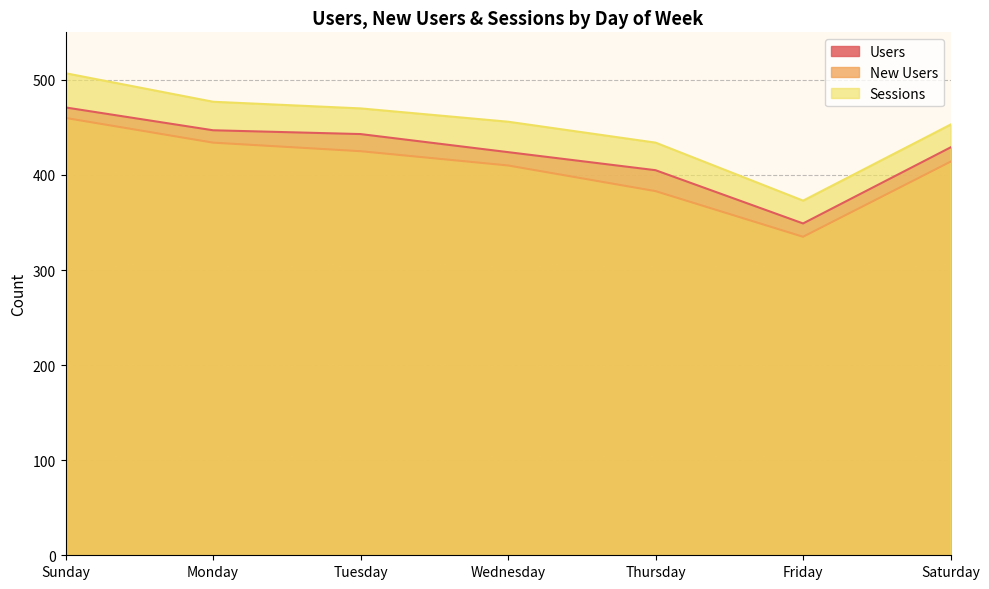

How many lines are shown in the chart?

3